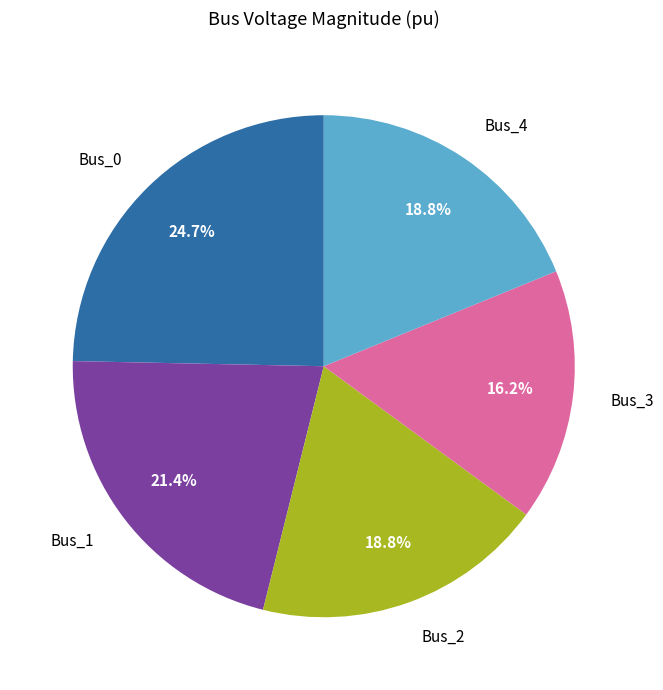

How many segments does this pie chart have?

5